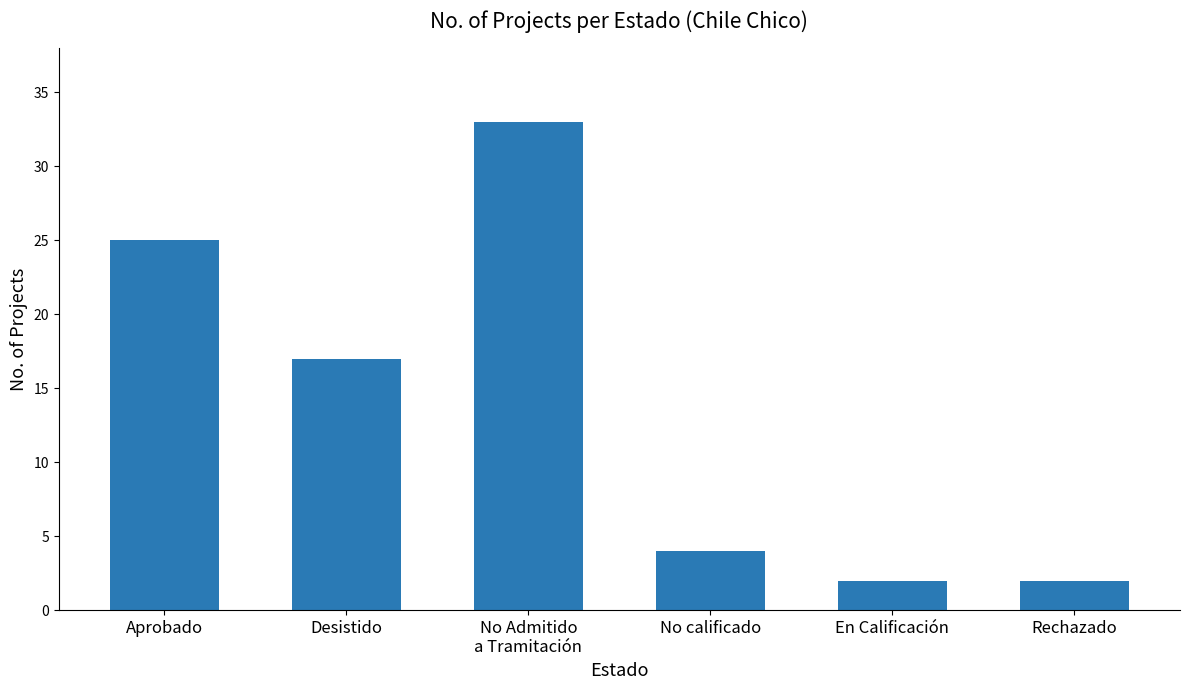

Count the number of categories in the chart.

6